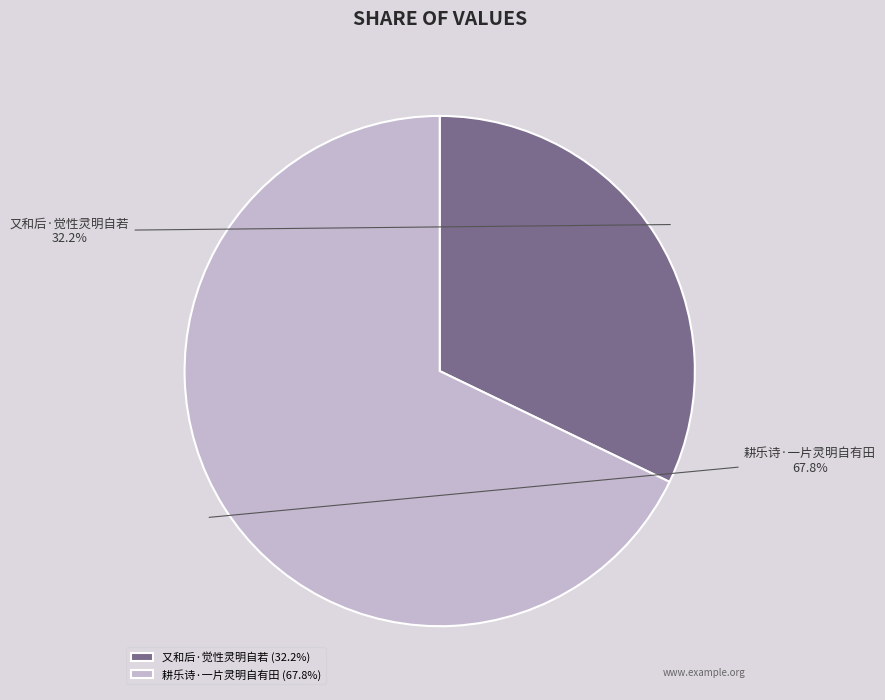

Combined, what portion of the pie is 耕乐诗·一片灵明自有田 and 又和后·觉性灵明自若?

100.0%